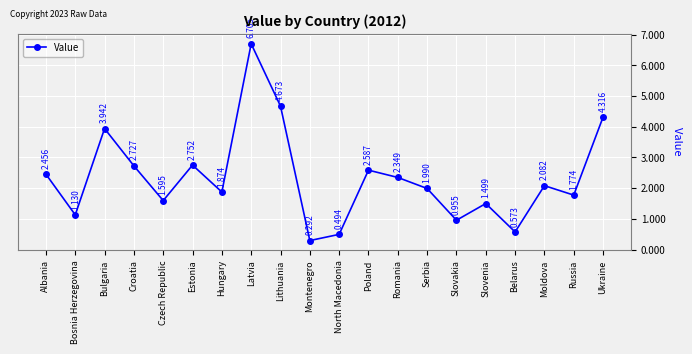

What is the sum of all values?

46.8